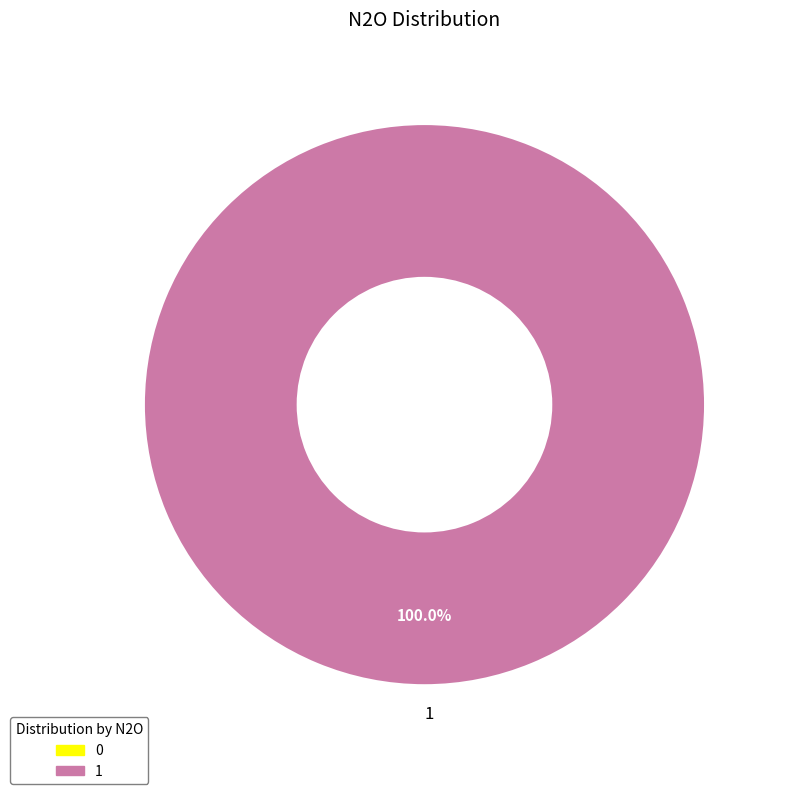

Rank the categories by value from highest to lowest.

1